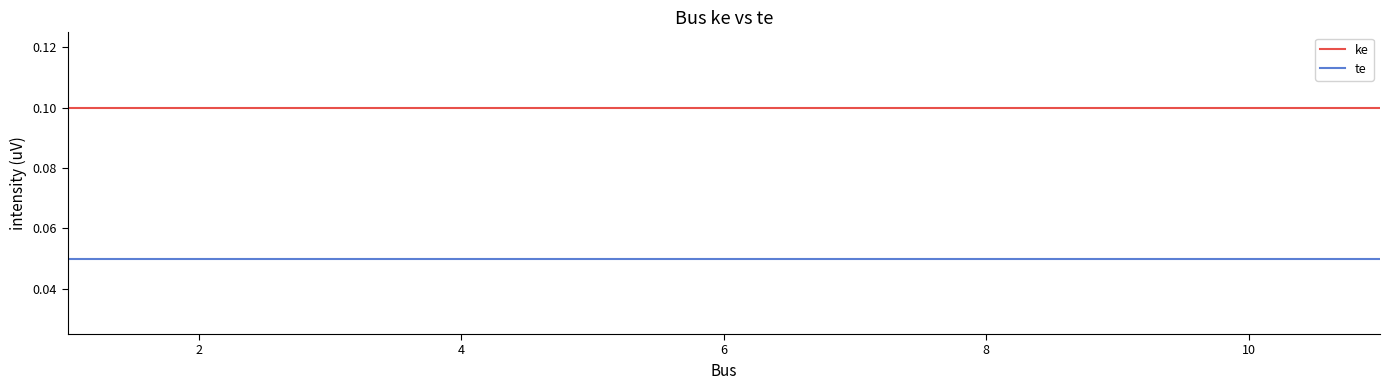

Which series has the largest total across all categories?

ke